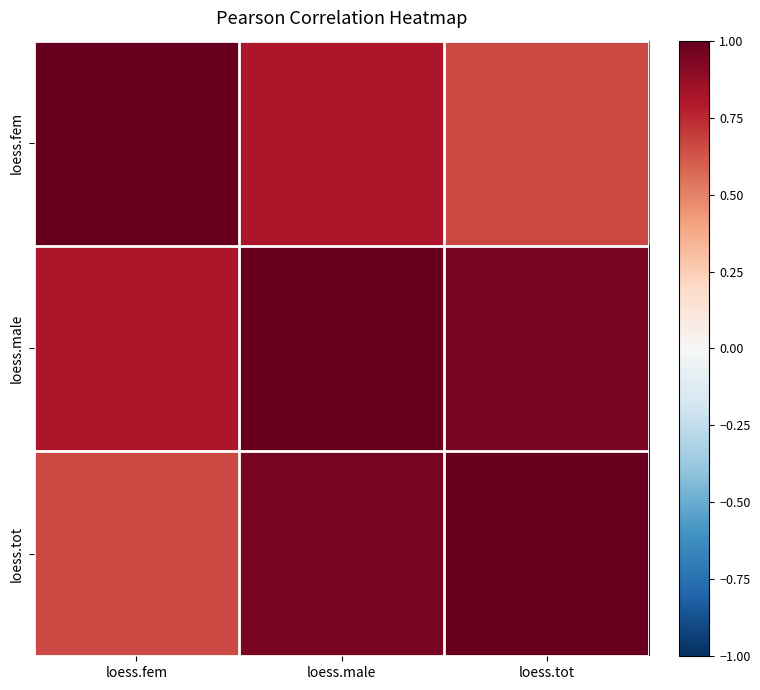

What is the minimum value shown in the chart?

0.7